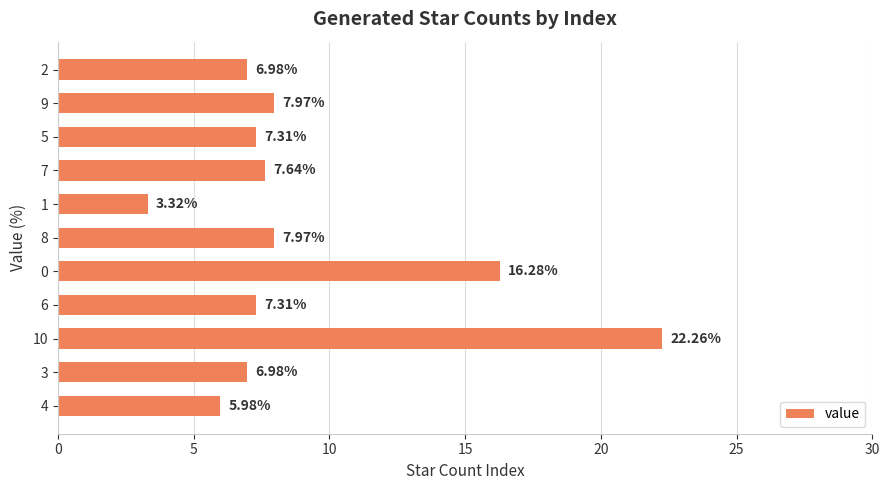

What is the sum of all values?

100.0